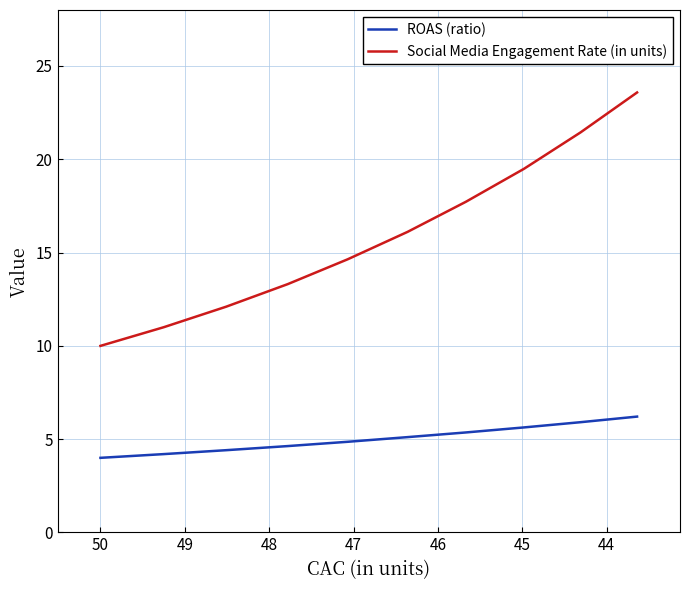

List the series in order of their peak value, lowest first.

ROAS (ratio), Social Media Engagement Rate (in units)